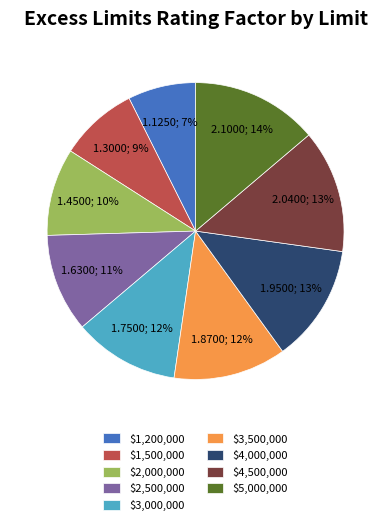

To the nearest percent, what is the average slice percentage?

11%